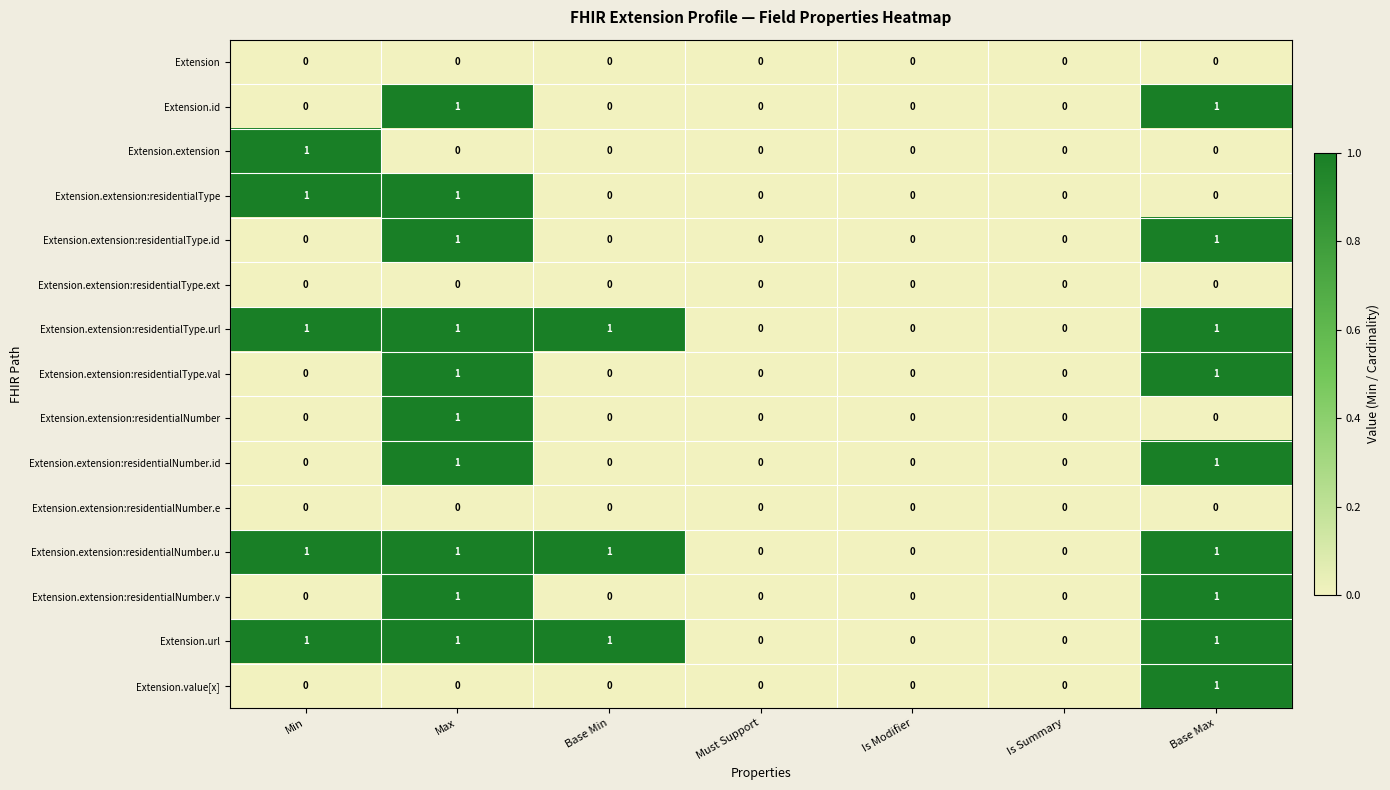

Is it true that Extension.extension:residentialNumber equals 0 at Is Modifier?

True